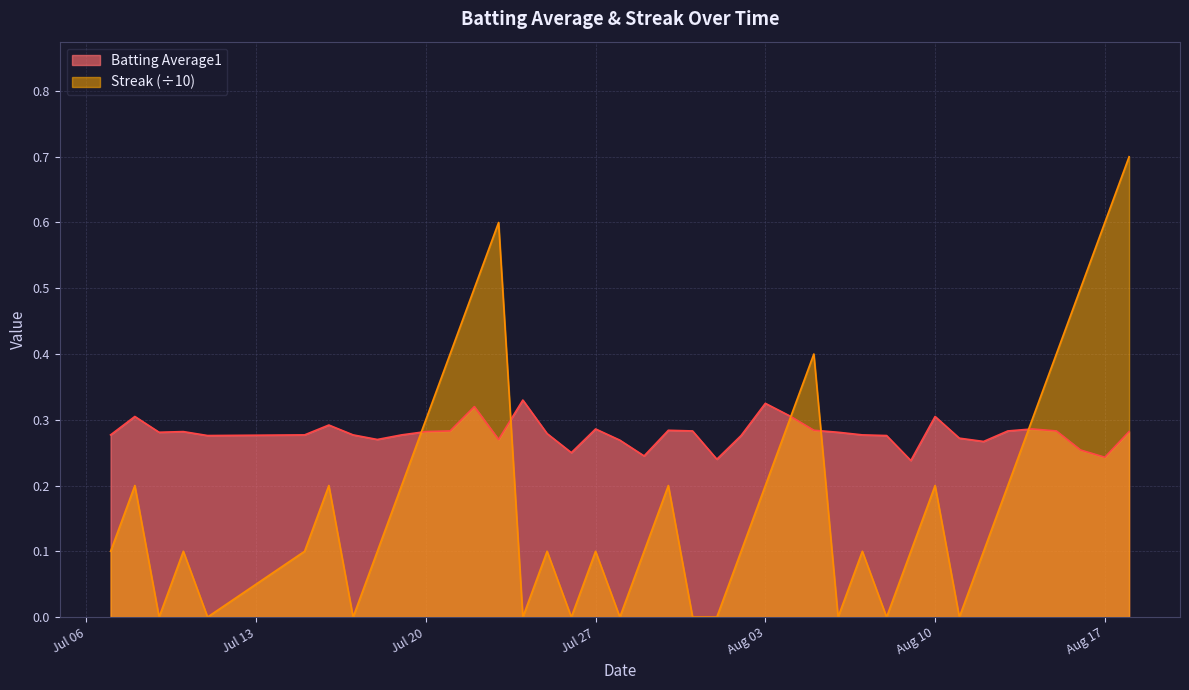

What is the greatest value displayed?

0.7